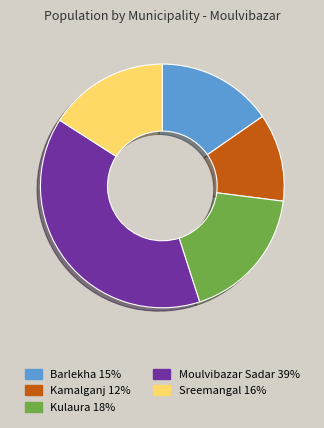

What is the largest slice in the pie chart?

Moulvibazar Sadar